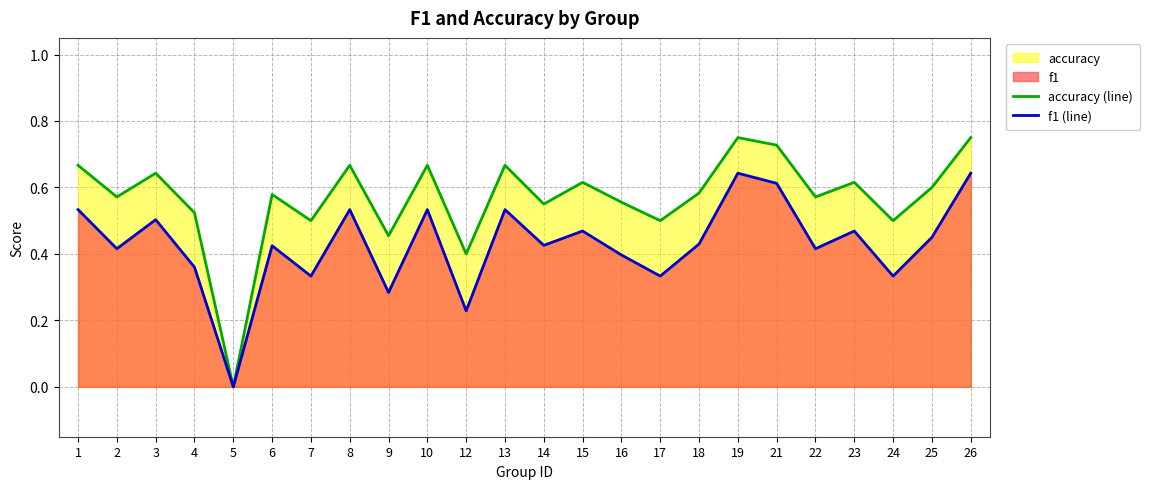

How many lines are shown in the chart?

2